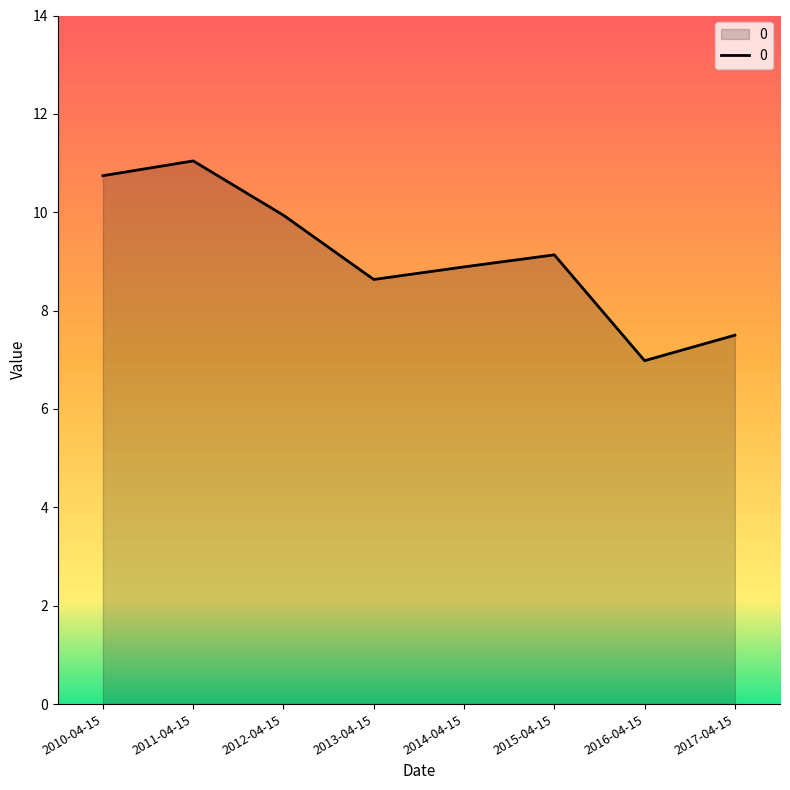

How many lines are shown in the chart?

1